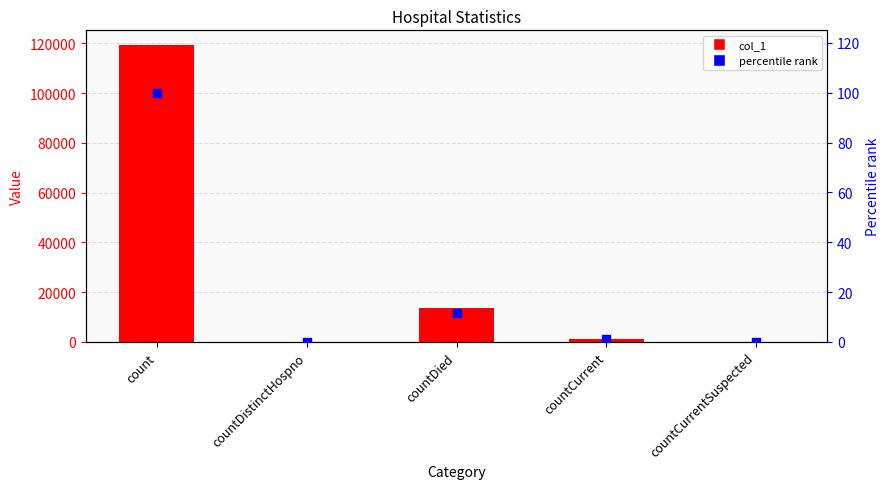

At how many categories does at least one series exceed 26862?

1